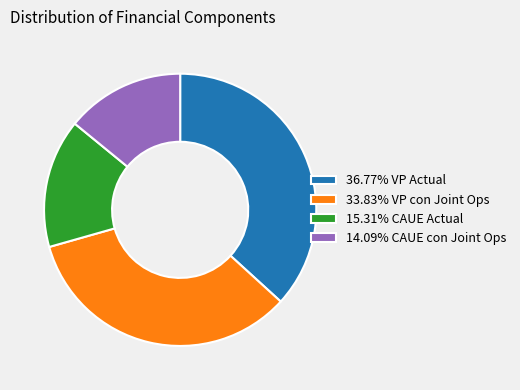

What is the ratio of the value at 14.09% CAUE con Joint Ops to the value at 33.83% VP con Joint Ops?

0.4